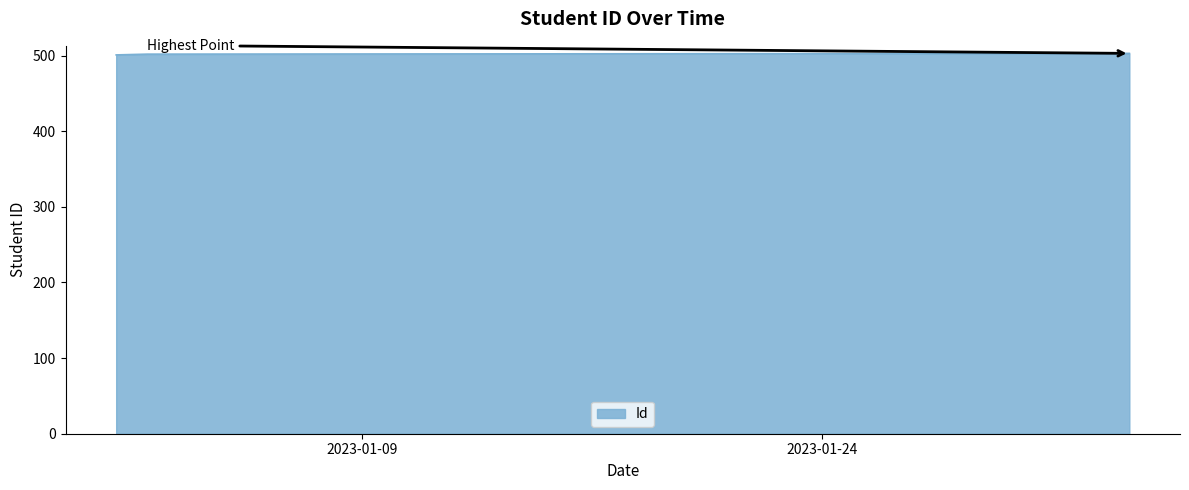

What is the difference between the maximum and minimum values?

2